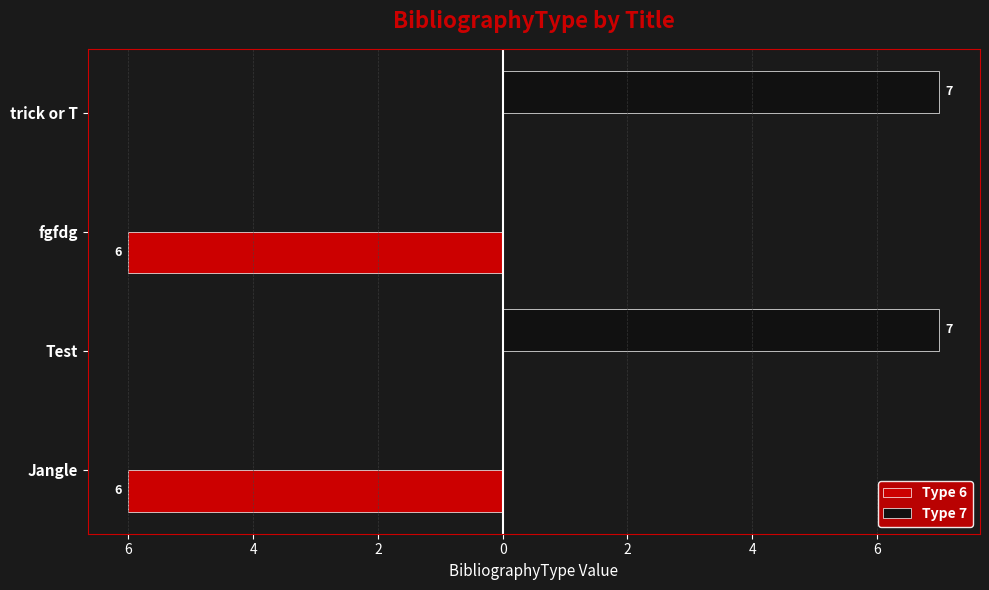

What are all the series names shown in the legend?

Type 6, Type 7